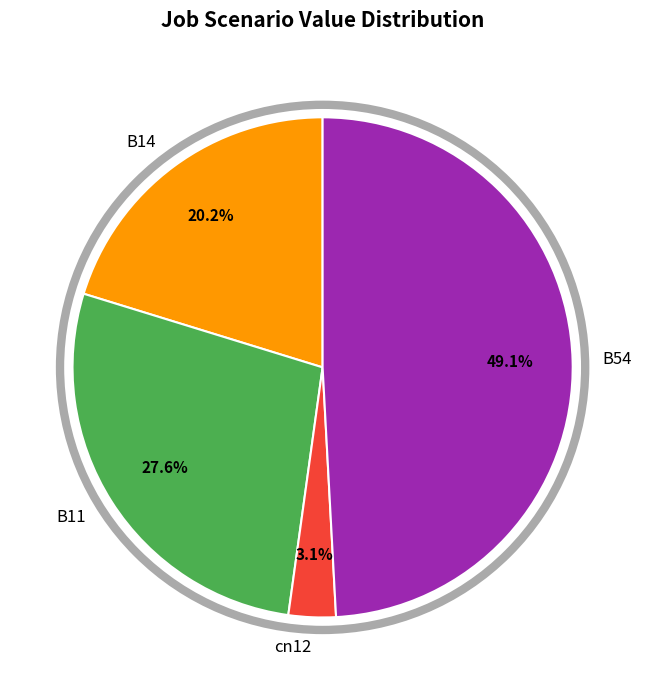

The cn12 slice represents 3% of the pie. True or false?

True